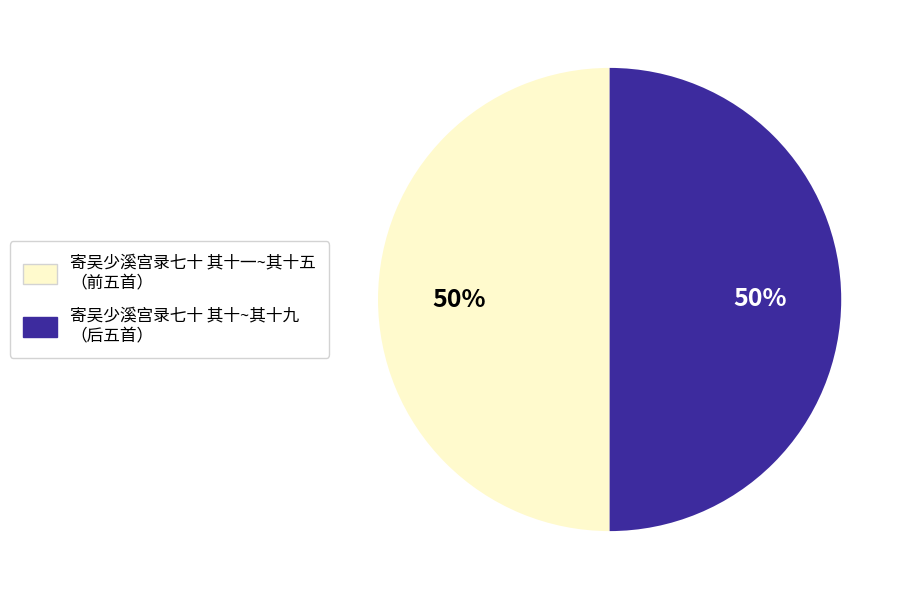

To the nearest percent, what is the average slice percentage?

50%